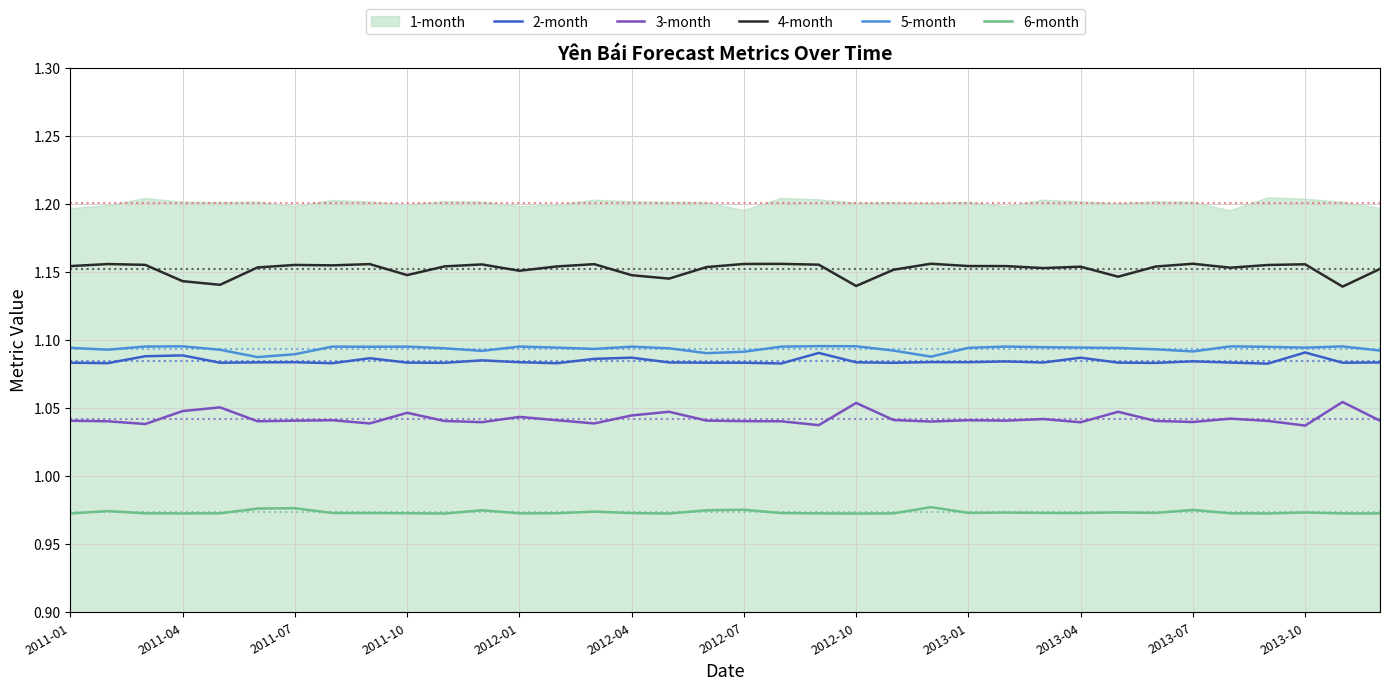

In 5-month, how many points are lower than both neighbors (excluding endpoints)?

9